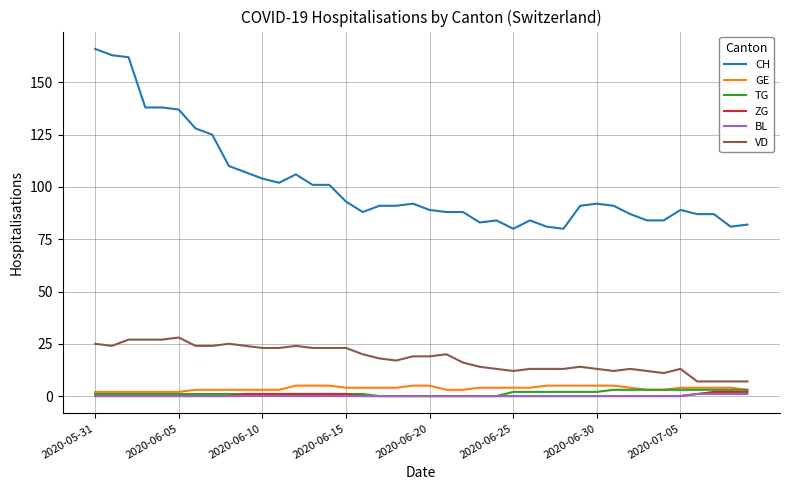

How many series are shown in this chart?

6